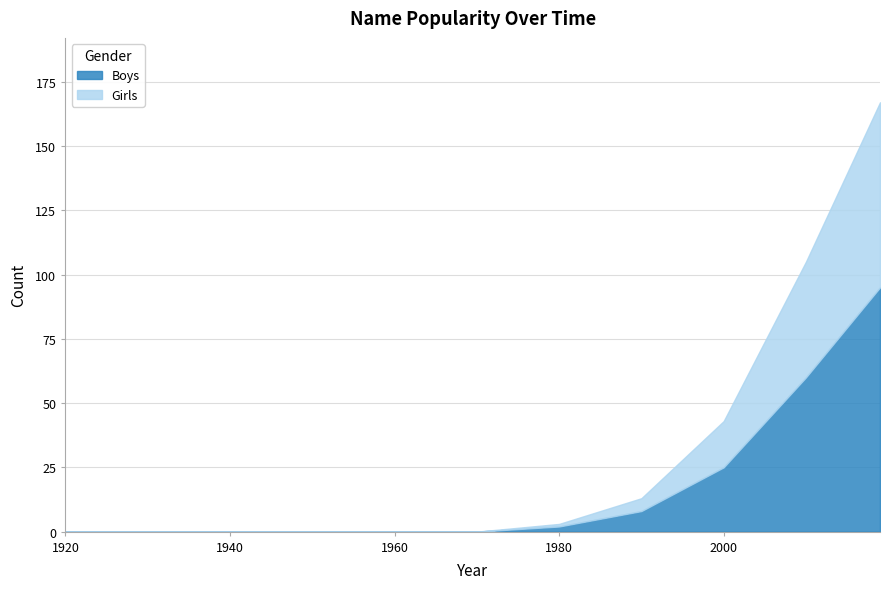

The value of Boys at 1940 is 0. True or false?

True